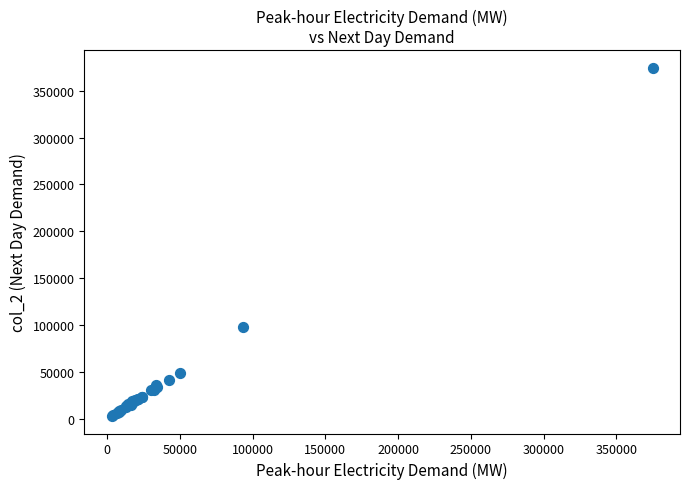

What Y value in the scatter plot is closest to 188873?

98195.9